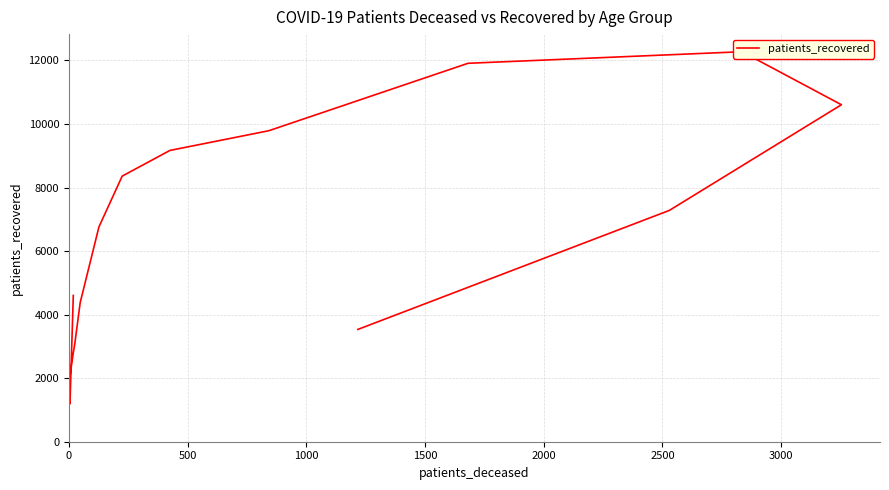

The value at 1500 is 3813. True or false?

False